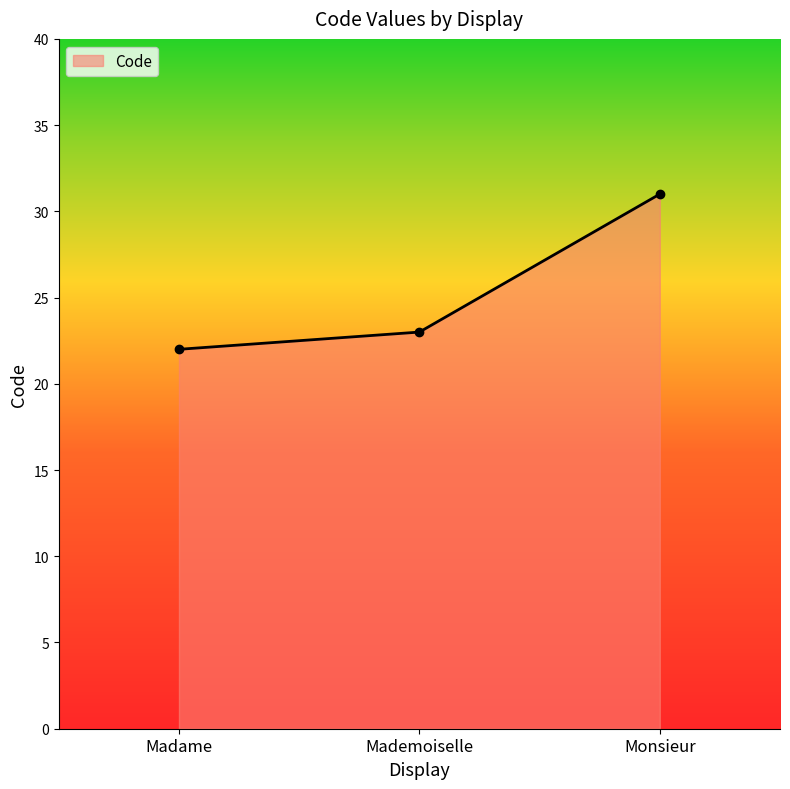

What is the difference between the values at Mademoiselle and Monsieur?

8